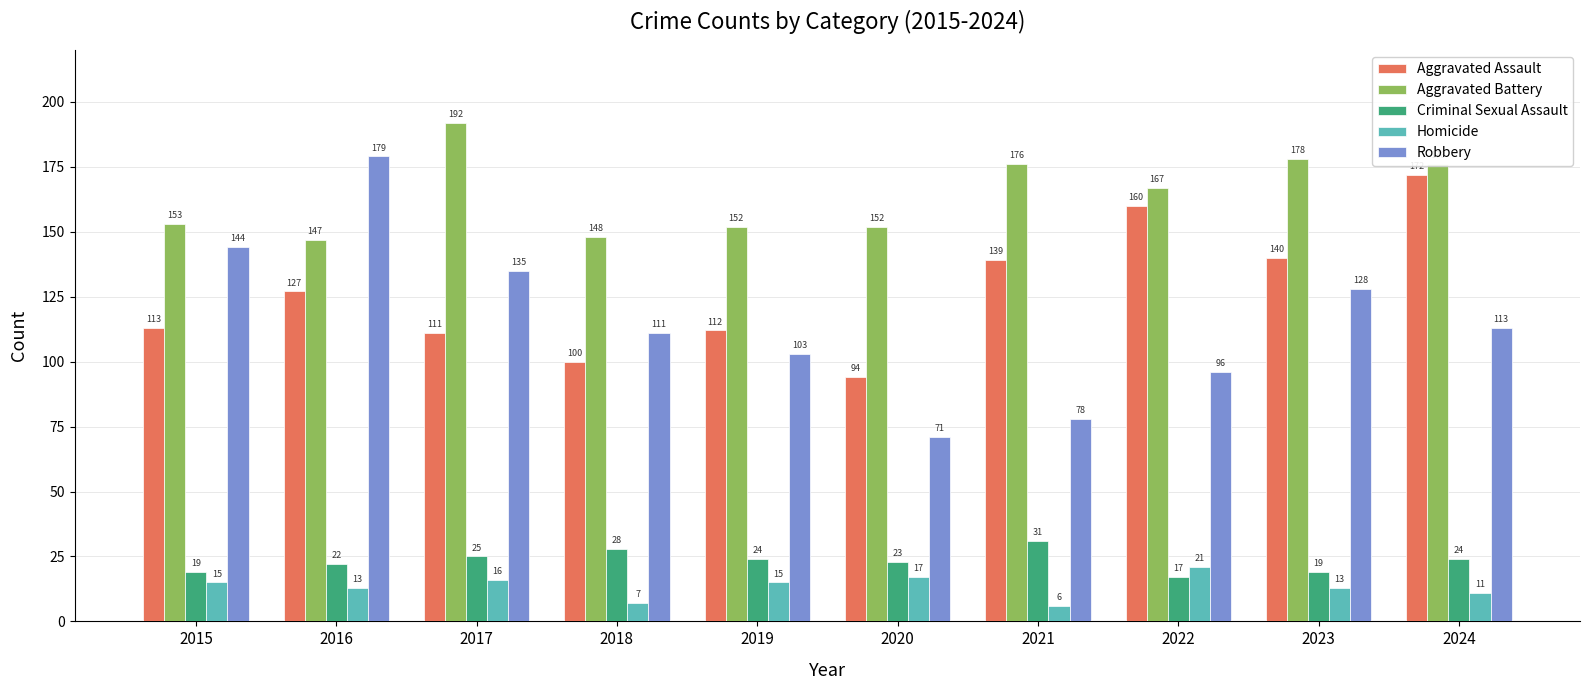

How many bars are there in total?

50